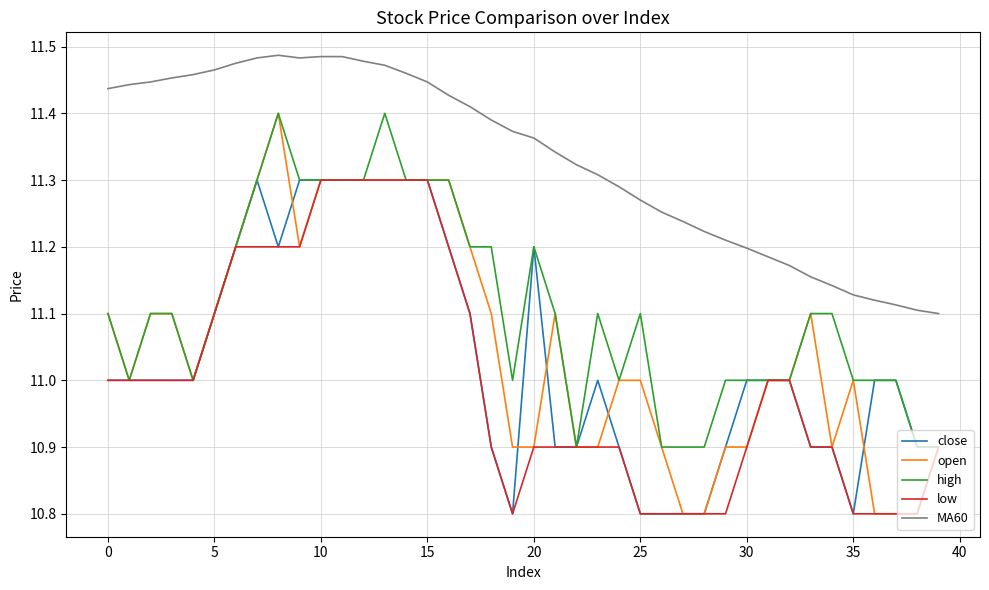

True or false: MA60 and open cross at least once.

False